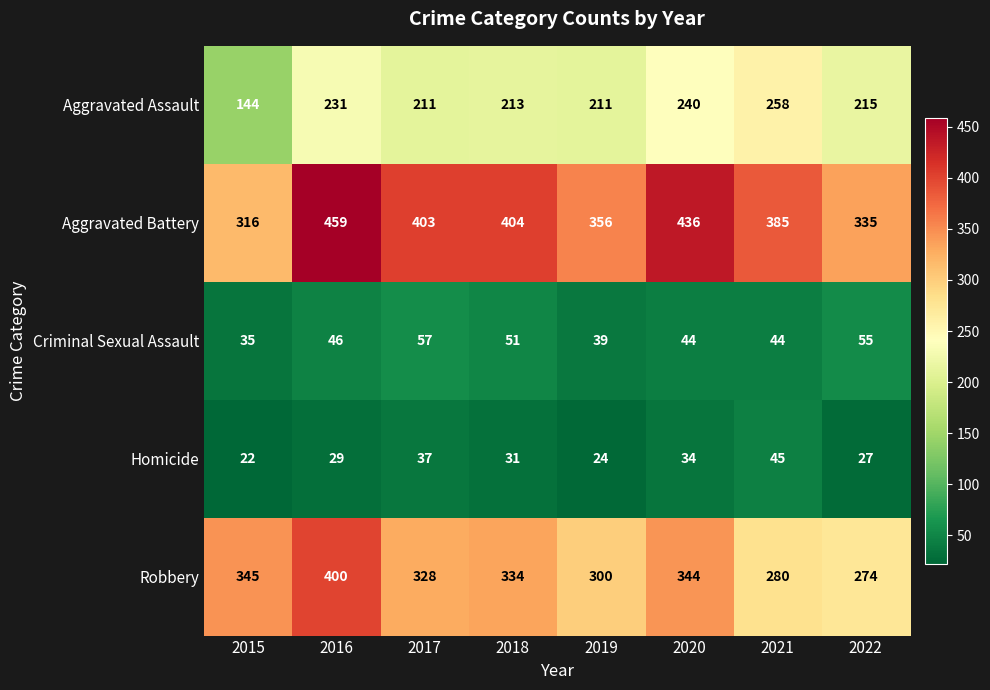

Rank the series by their maximum value, from lowest to highest.

Homicide, Criminal Sexual Assault, Aggravated Assault, Robbery, Aggravated Battery